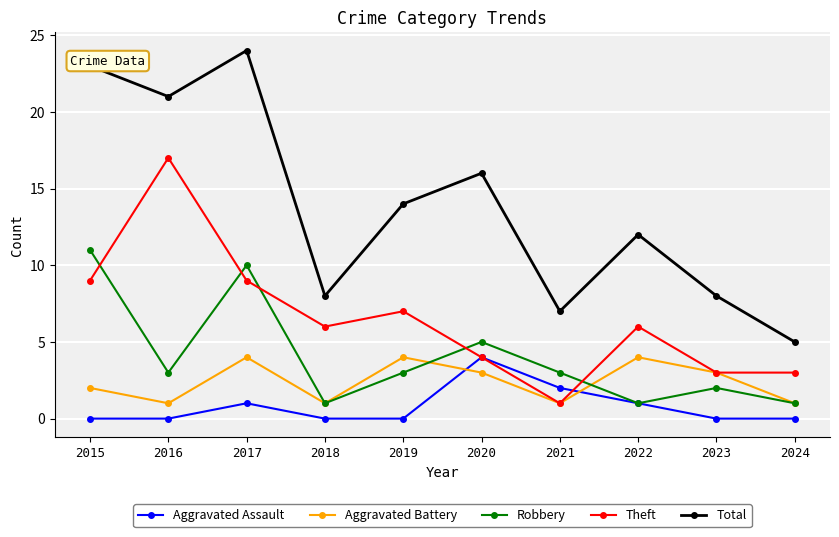

True or false: Total has a value of 19 at 2022.

False